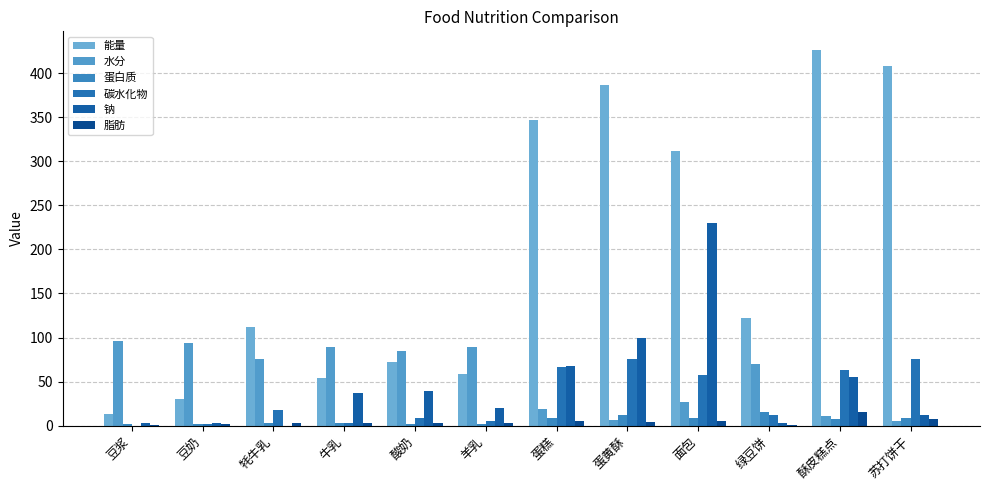

What is the total value across all series at 豆浆?

114.9